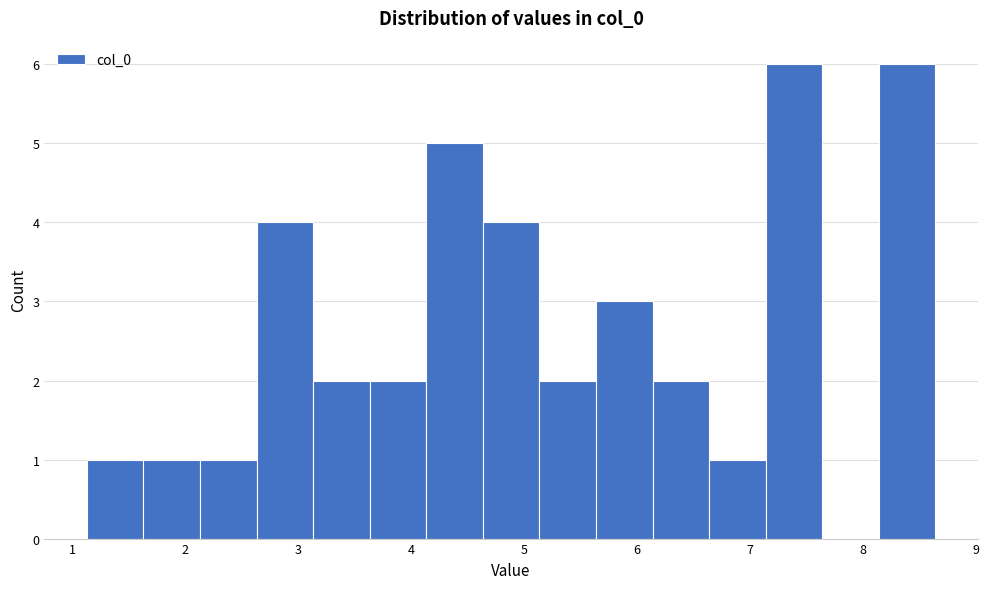

Reading left to right, list every bar in this chart as the range it spans on the x-axis followed by its height. Neither the bar edges nor the heights are printed on the chart, so give them approximately, as read against the axes.

1.1 to 1.6: 1
1.6 to 2.1: 1
2.1 to 2.6: 1
2.6 to 3.1: 4
3.1 to 3.6: 2
3.6 to 4.1: 2
4.1 to 4.6: 5
4.6 to 5.1: 4
5.1 to 5.6: 2
5.6 to 6.1: 3
6.1 to 6.6: 2
6.6 to 7.1: 1
7.1 to 7.6: 6
7.6 to 8.1: 0
8.1 to 8.6: 6